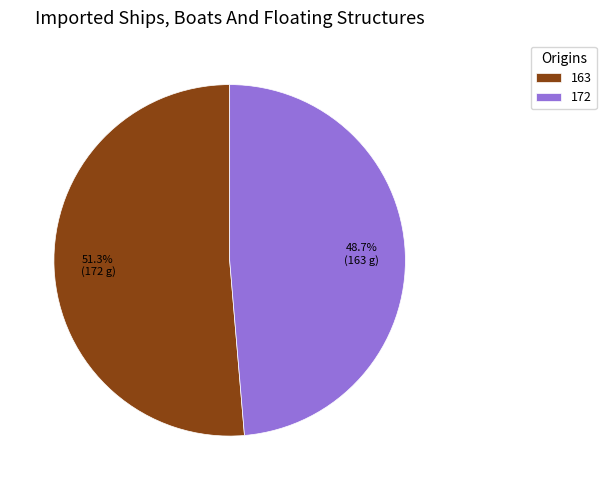

How many slices are in this pie chart?

2